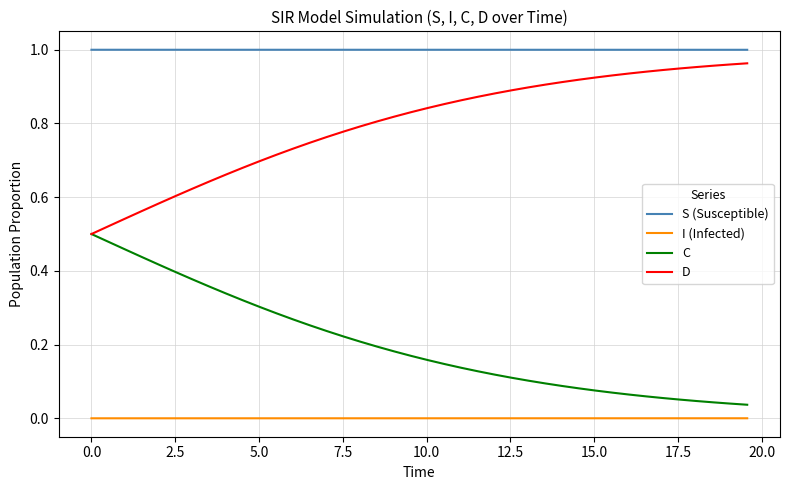

True or false: I (Infected) and C cross at least once.

False